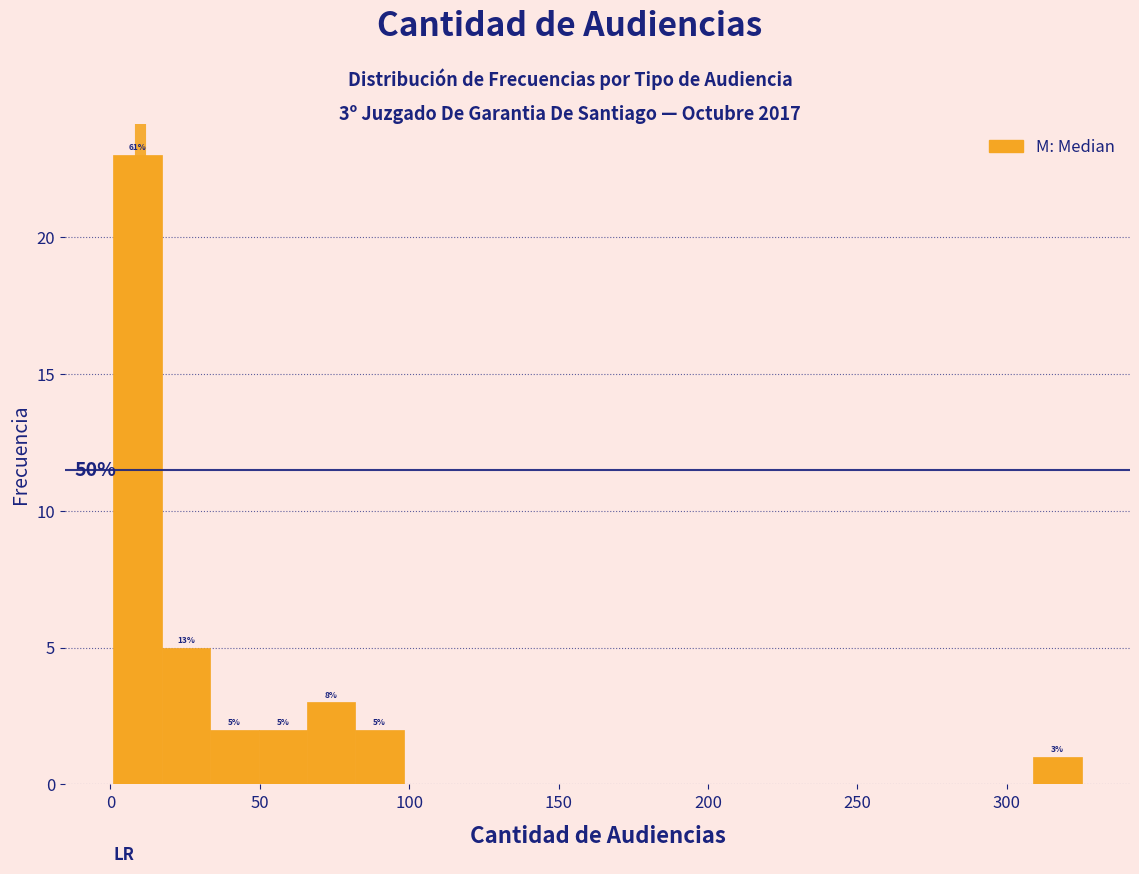

Around what value on the x-axis is the tallest bar? Give the approximate position of its centre, as read against the axis.

10